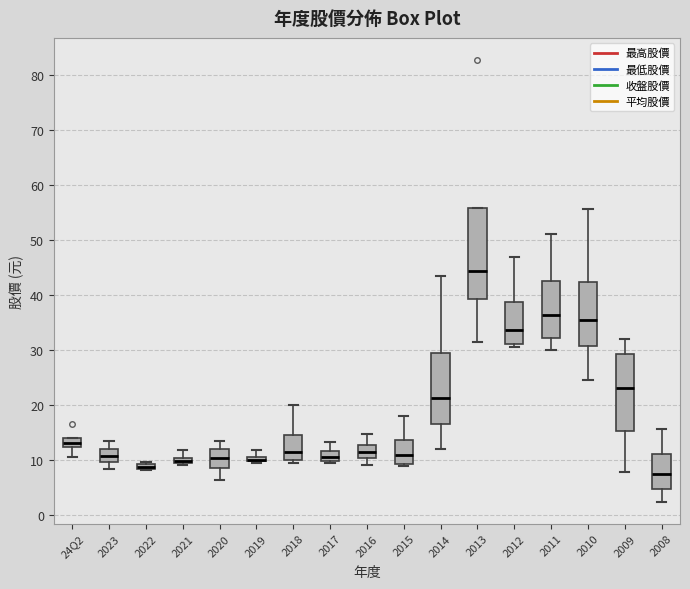

Which box is the tallest, from its lower edge to its upper edge?

2013